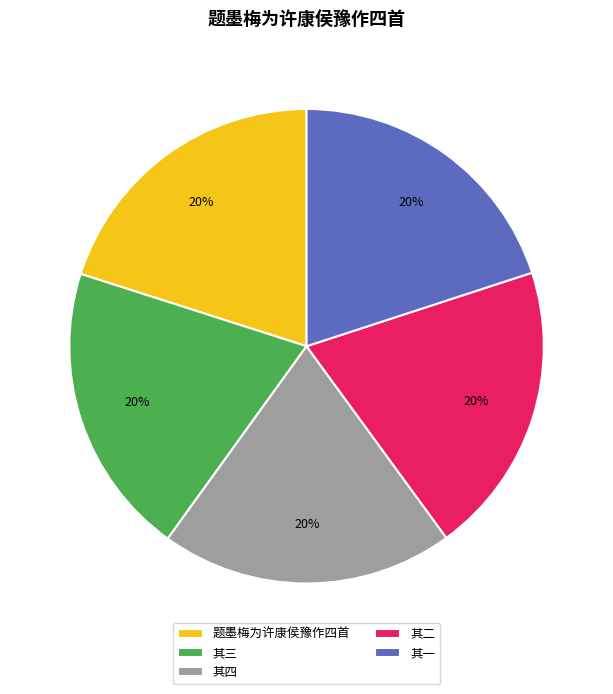

Approximately how many times larger is the value at 其一 compared to 其四?

1.0